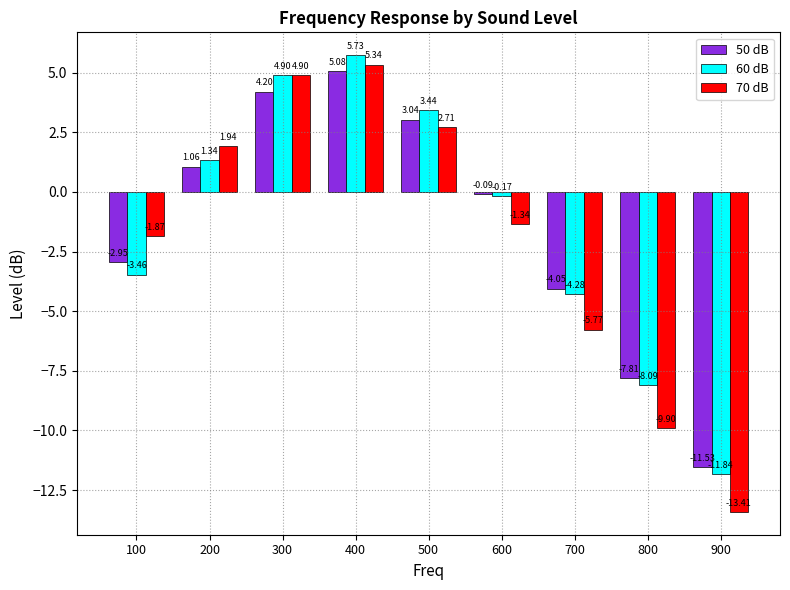

How many groups of bars are there?

9